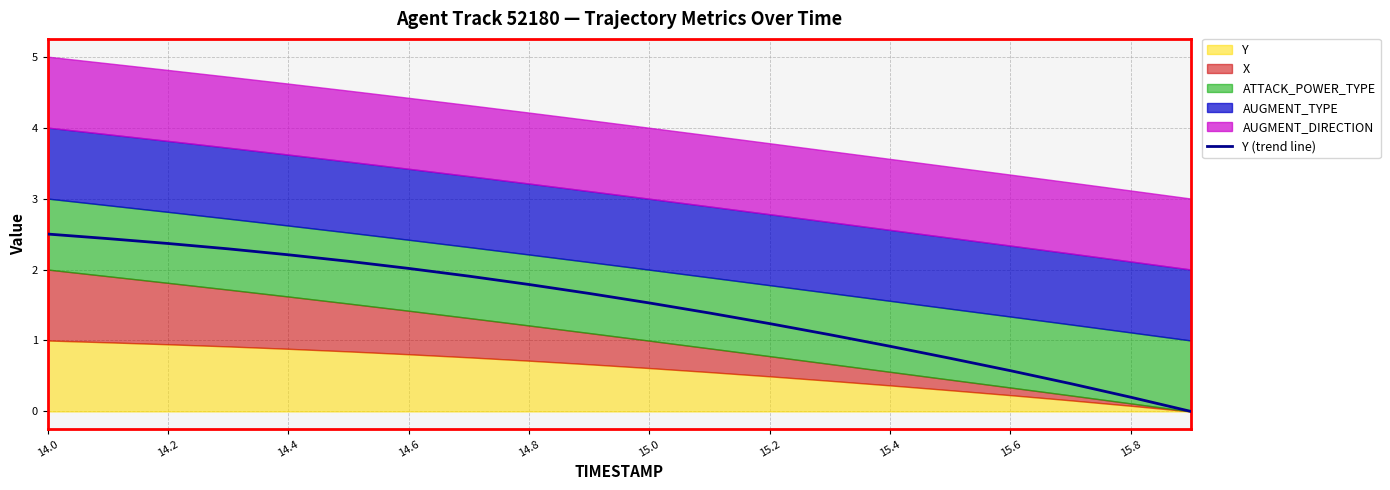

True or false: there are more than 1 points higher than both neighbors.

False